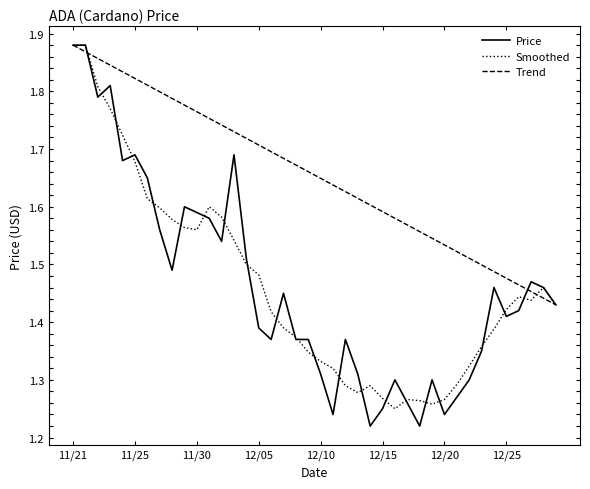

Does the chart have visible grid lines?

No